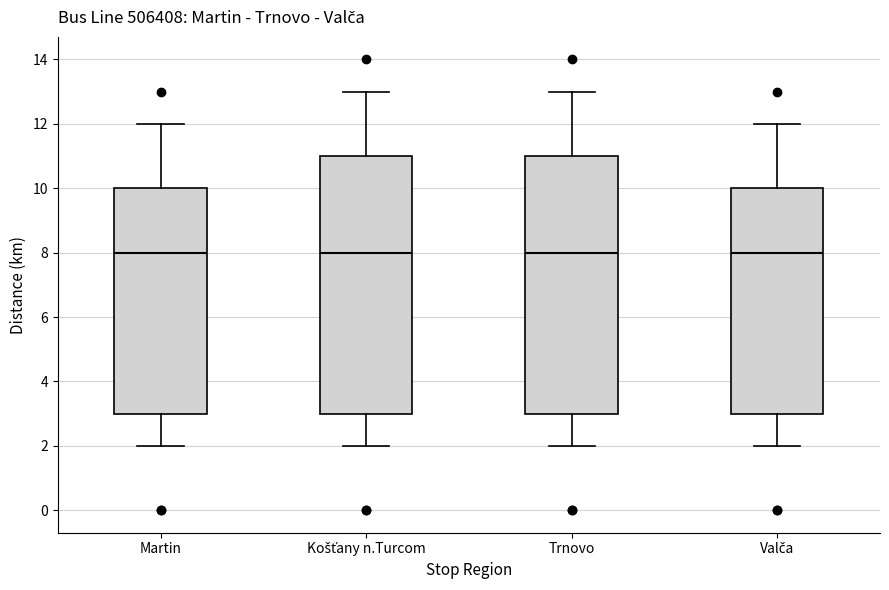

Reading left to right, transcribe this box plot: for each box, give where its median line is, the range the box spans, and where its two whiskers end, as read against the y-axis. The values are not printed on the chart, so give them approximately, as read against the axis.

Martin: median 8, box 3 to 10, whiskers 2 to 12
Košťany n.Turcom: median 8, box 3 to 11, whiskers 2 to 13
Trnovo: median 8, box 3 to 11, whiskers 2 to 13
Valča: median 8, box 3 to 10, whiskers 2 to 12